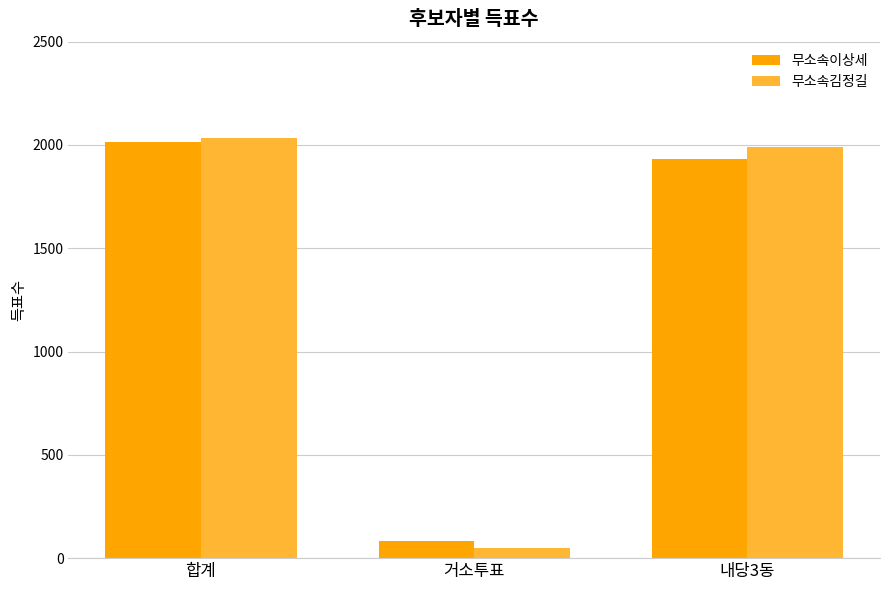

What position from the right is 거소투표?

2